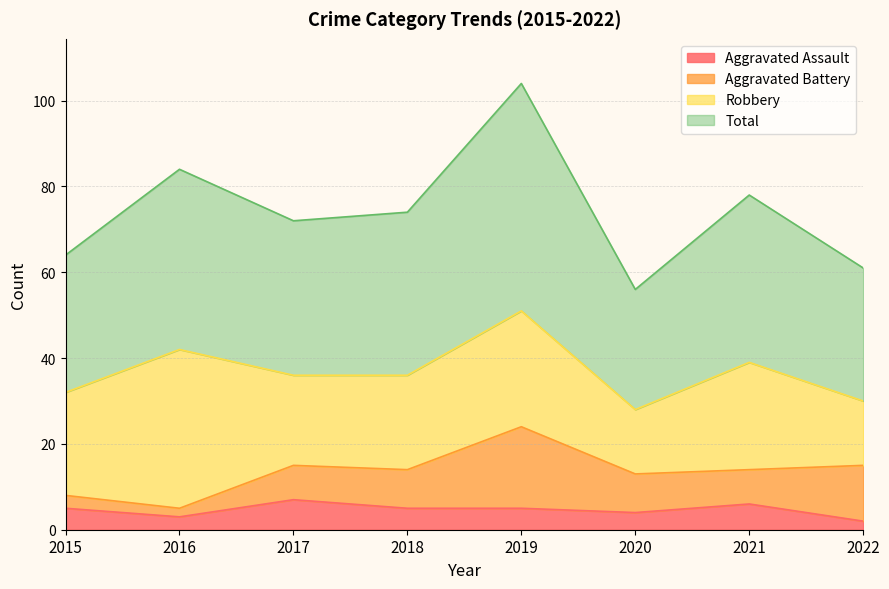

Which label corresponds to the largest value in the chart?

2019